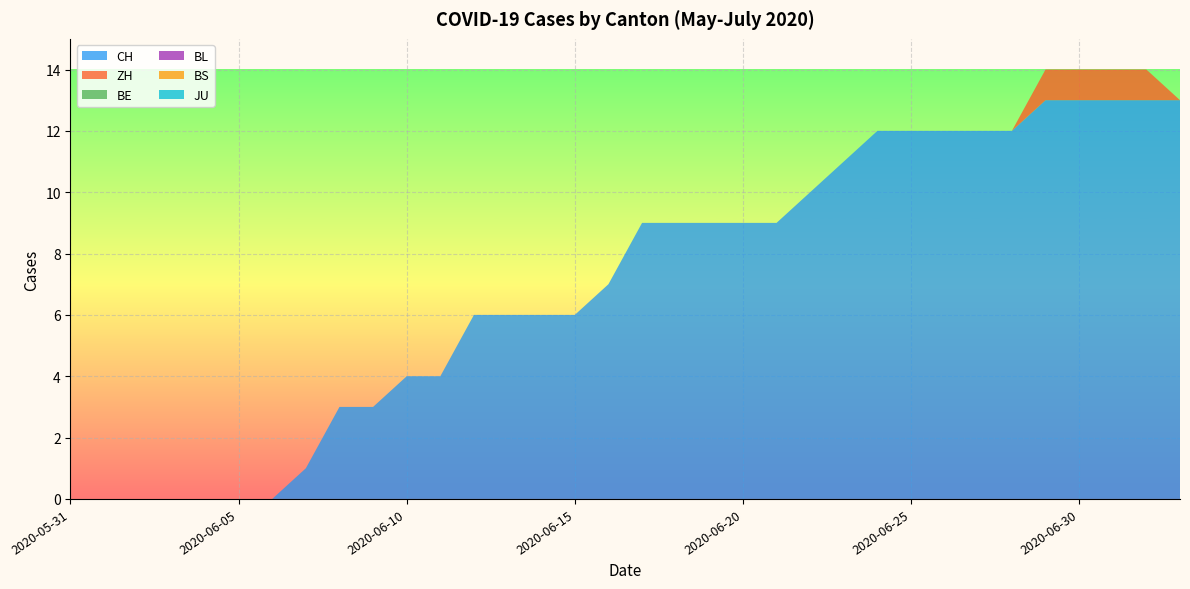

Reading left to right, what are all the values shown in this chart?

CH: 0	0	0	0	0	0	0	1	3	3	4	4	6	6	6	6	7	9	9	9	9	9	10	11	12	12	12	12	12	13	13	13	13	13
ZH: 0	0	0	0	0	0	0	0	0	0	0	0	0	0	0	0	0	0	0	0	0	0	0	0	0	0	0	0	0	1	1	1	1	0
BE: 0	0	0	0	0	0	0	0	0	0	0	0	0	0	0	0	0	0	0	0	0	0	0	0	0	0	0	0	0	0	0	0	0	0
BL: 0	0	0	0	0	0	0	0	0	0	0	0	0	0	0	0	0	0	0	0	0	0	0	0	0	0	0	0	0	0	0	0	0	0
BS: 0	0	0	0	0	0	0	0	0	0	0	0	0	0	0	0	0	0	0	0	0	0	0	0	0	0	0	0	0	0	0	0	0	0
JU: 0	0	0	0	0	0	0	0	0	0	0	0	0	0	0	0	0	0	0	0	0	0	0	0	0	0	0	0	0	0	0	0	0	0